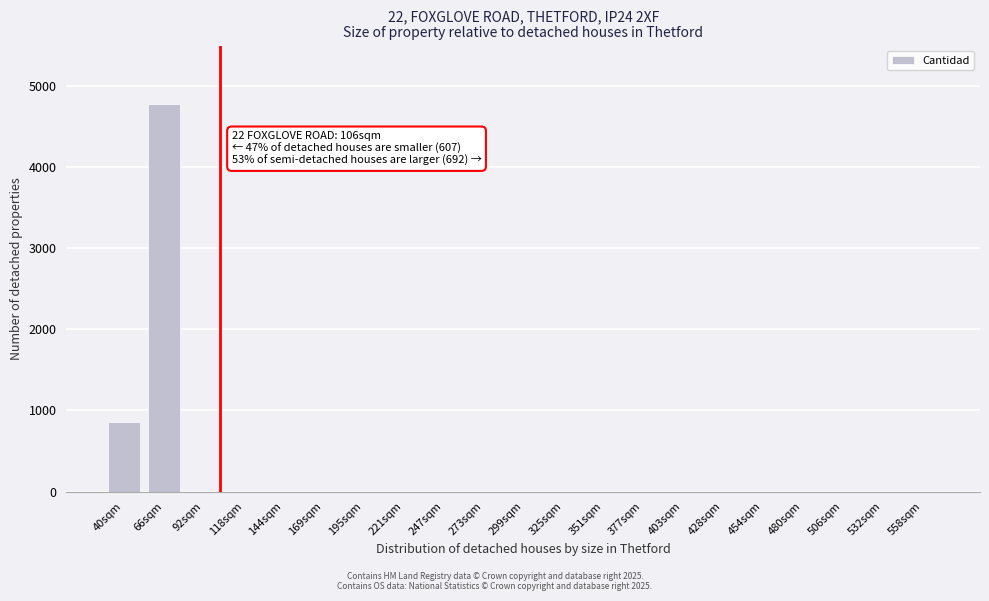

Reading left to right, transcribe all the data shown in this chart.

40sqm=864	66sqm=4784	92sqm=0	118sqm=0	144sqm=0	169sqm=0	195sqm=0	221sqm=0	247sqm=0	273sqm=0	299sqm=0	325sqm=0	351sqm=0	377sqm=0	403sqm=0	428sqm=0	454sqm=0	480sqm=0	506sqm=0	532sqm=0	558sqm=0